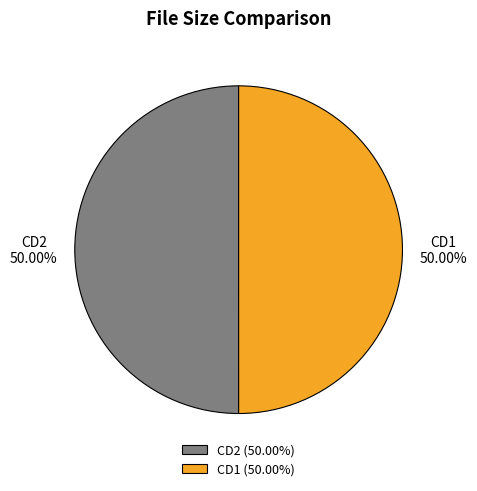

Approximately how many times larger is the value at CD2 compared to CD1?

1.0